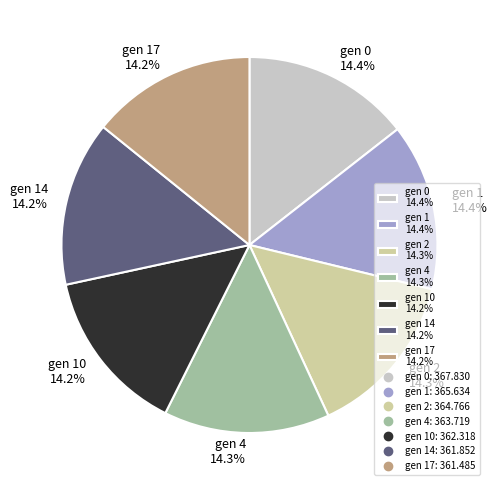

Count the number of slices in the pie.

7